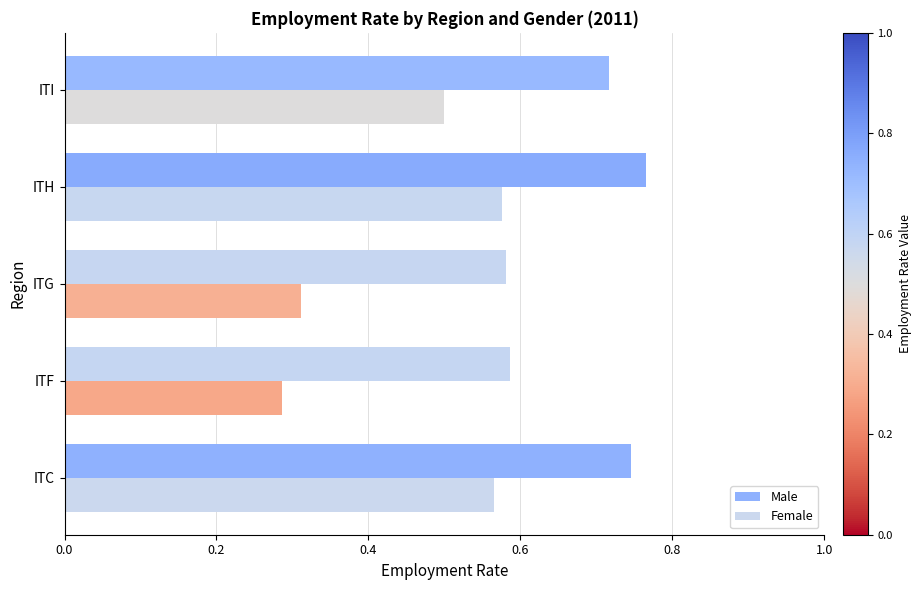

What is the average value of the Female series?

0.4